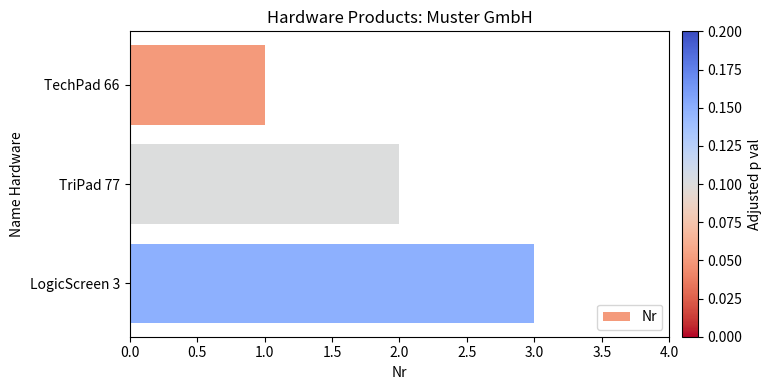

Which has a higher value, TriPad 77 or LogicScreen 3?

LogicScreen 3